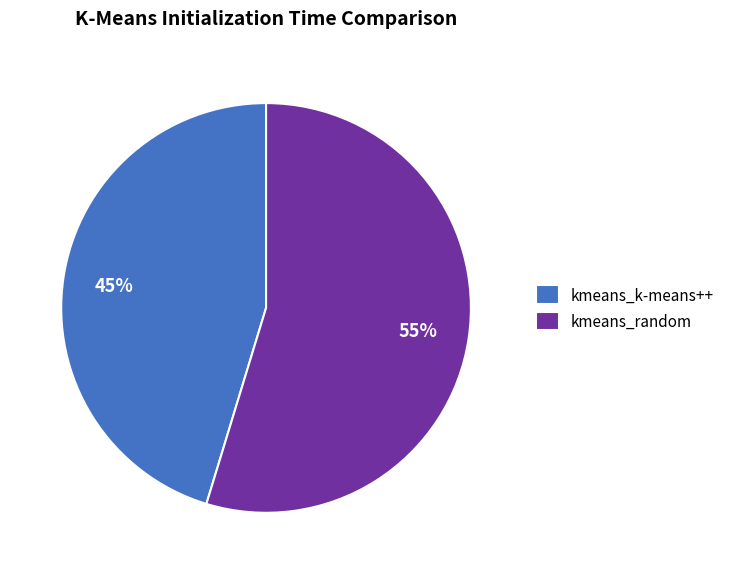

To the nearest percent, what percentage of the pie is kmeans_k-means++?

45%